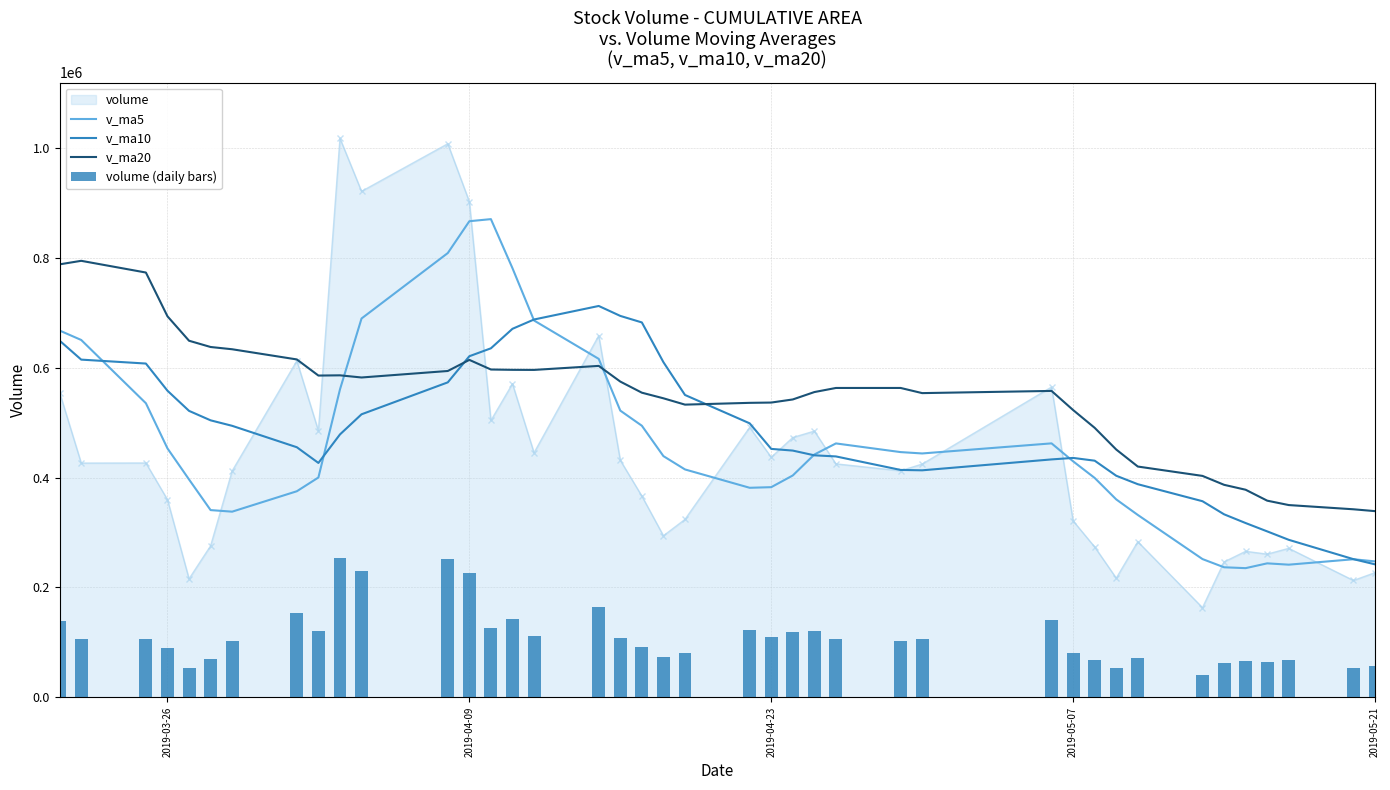

What is the minimum value for v_ma5?

235208.9